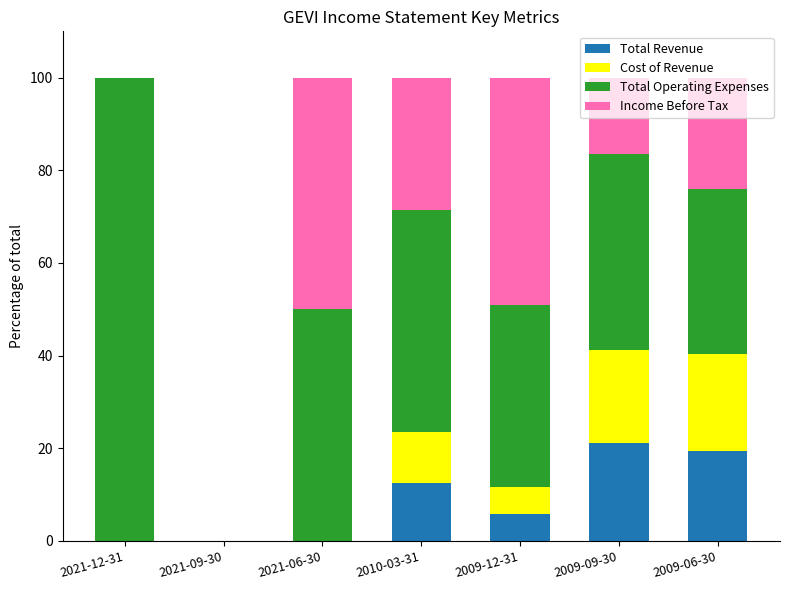

What are all the series names shown in the legend?

Total Revenue, Cost of Revenue, Total Operating Expenses, Income Before Tax